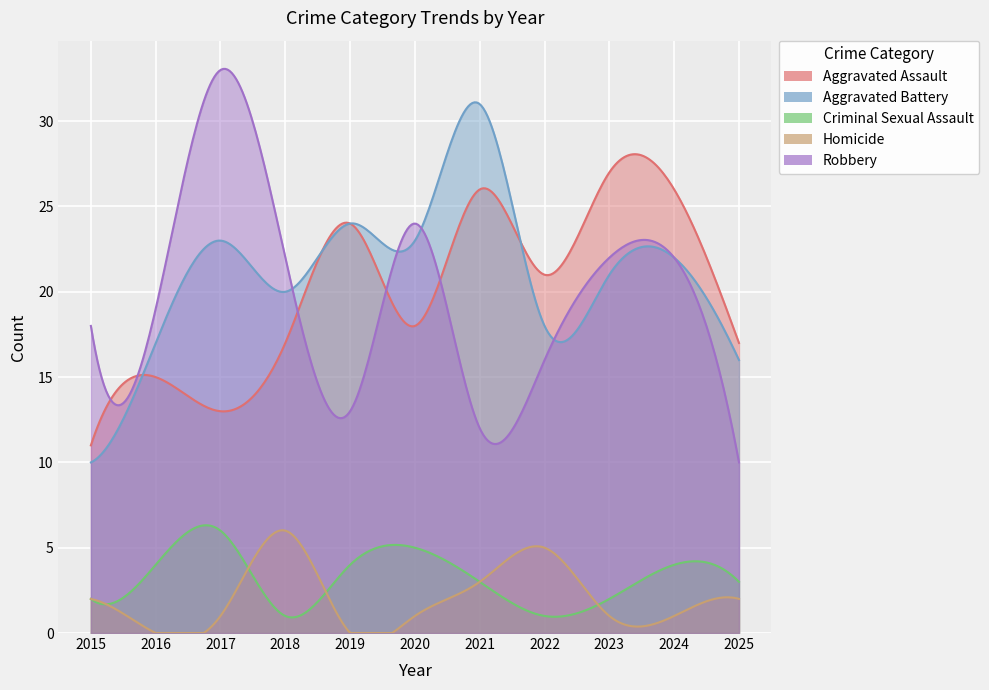

Reading left to right, list all the values displayed in this chart.

Aggravated Assault: 11	15	13	17	24	18	26	21	27	26	17
Aggravated Battery: 10	17	23	20	24	23	31	18	21	22	16
Criminal Sexual Assault: 2	4	6	1	4	5	3	1	2	4	3
Homicide: 2	0	1	6	0	1	3	5	1	1	2
Robbery: 18	19	33	22	13	24	12	16	22	22	10